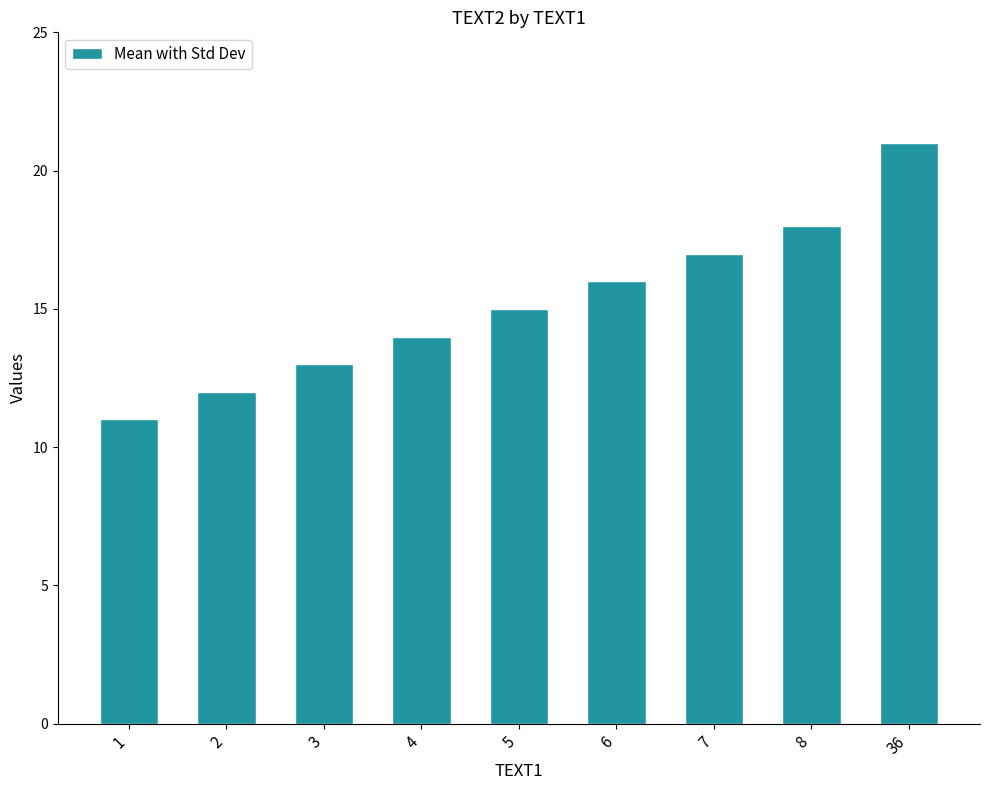

What is the change in value from 1 to 6?

+5